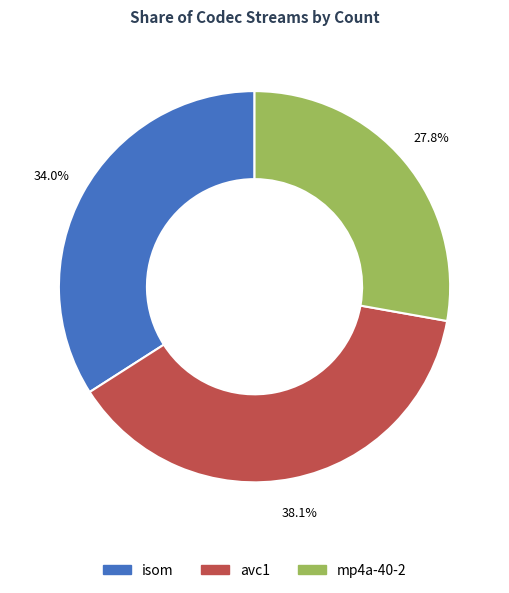

Do avc1 and mp4a-40-2 together represent more than half of the pie?

Yes